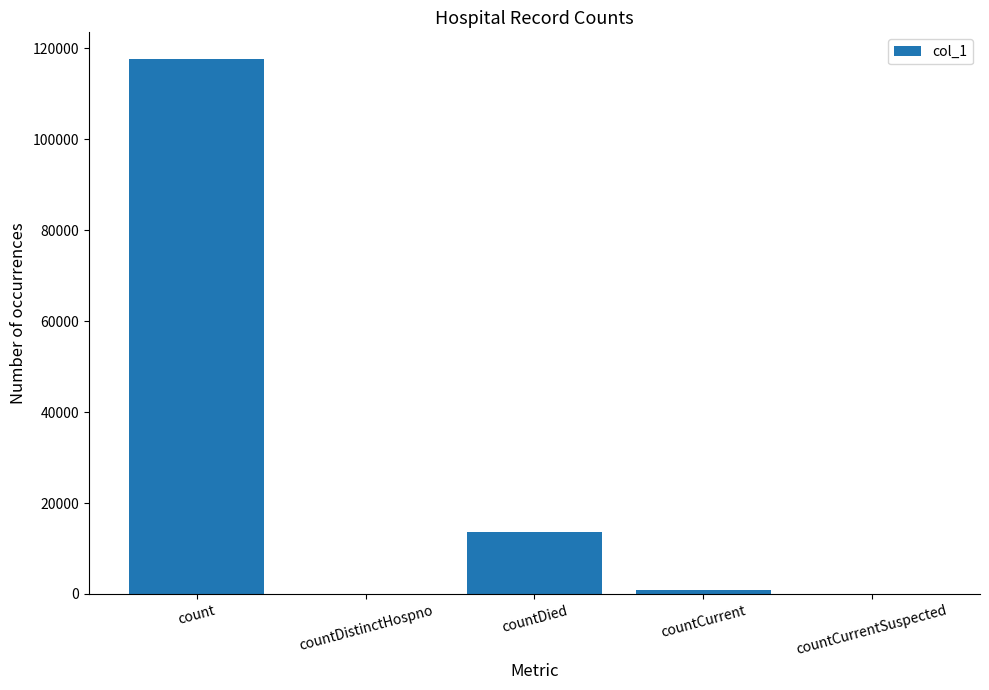

How many categories are shown in the chart?

5